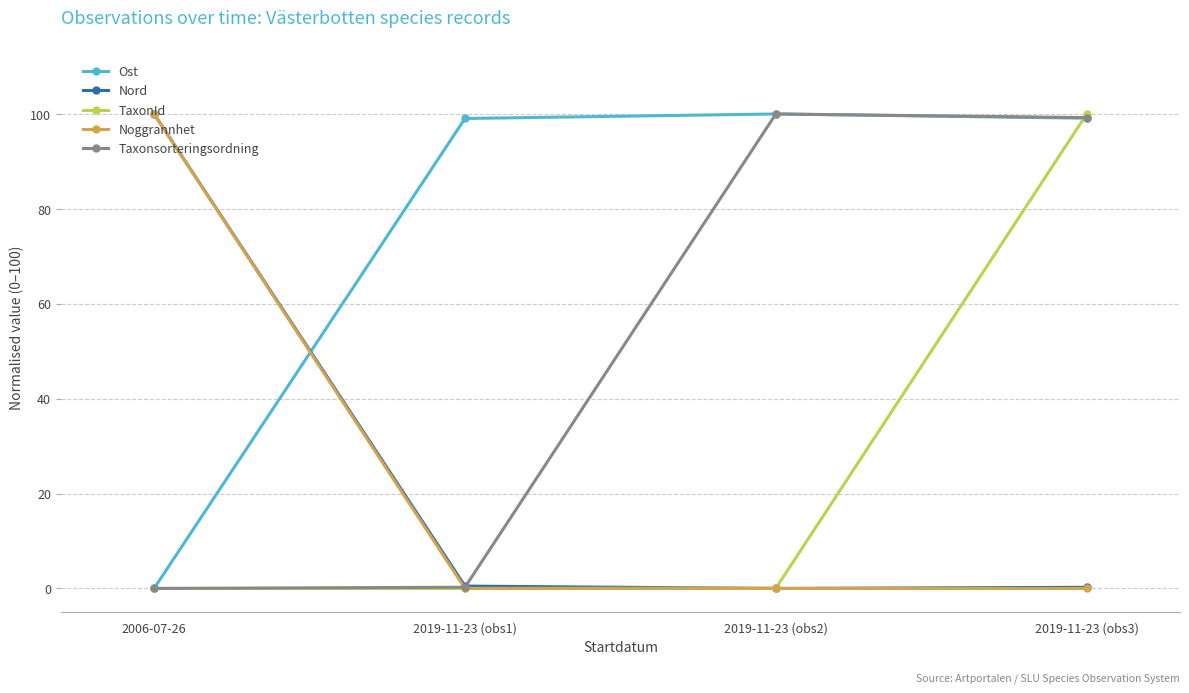

Which series has the largest total across all categories?

Ost